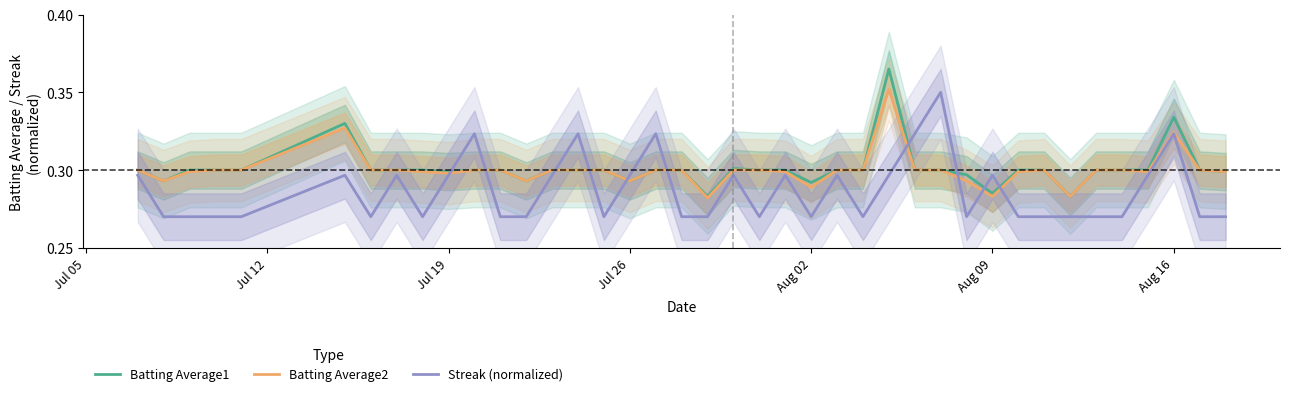

True or false: Batting Average1 has a value of 0.3 at Jul 19.

True